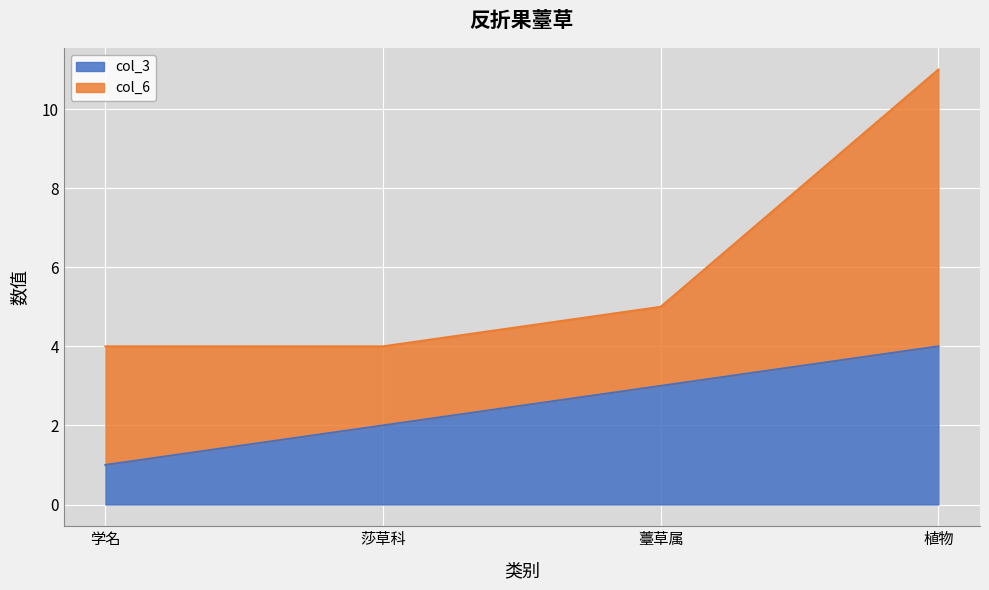

At which category does the chart reach its minimum across all series?

学名